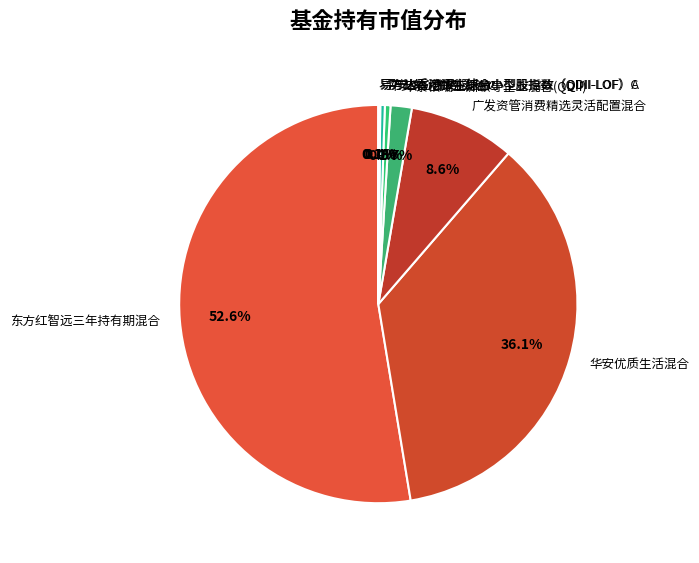

Combined, do 东方红智远三年持有期混合 and 平安核心优势混合A account for over 50%?

Yes